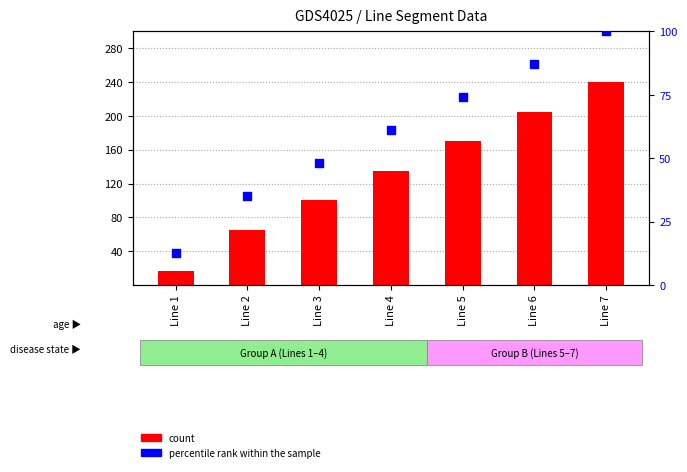

Which series has the largest total across all categories?

count